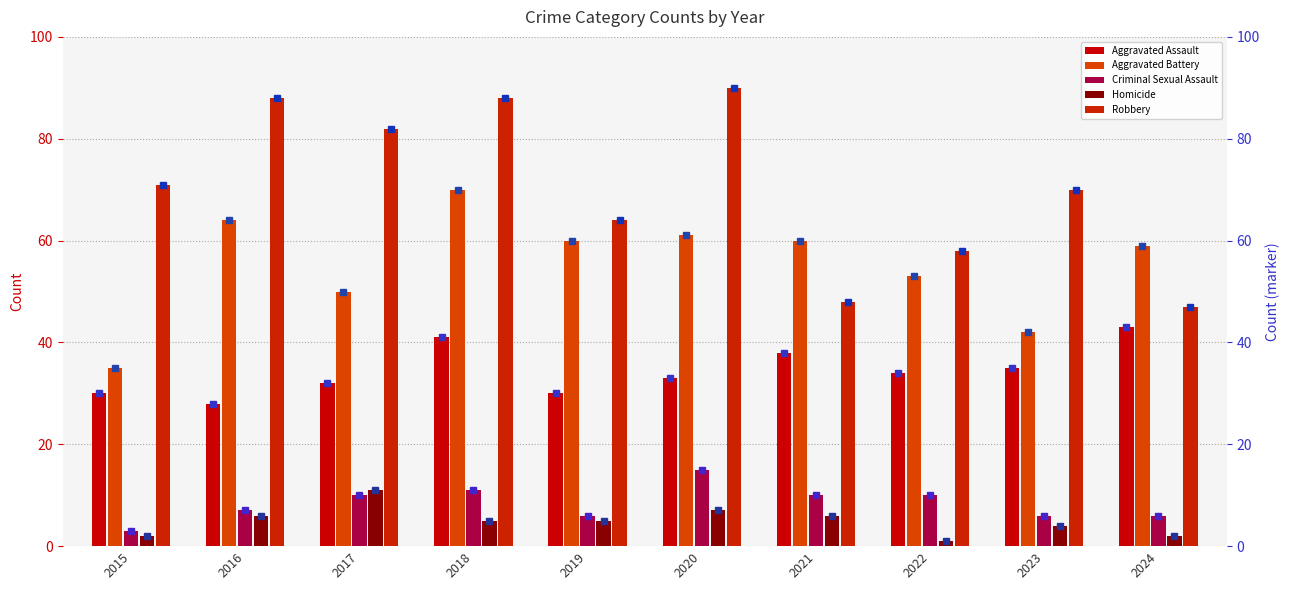

Which series has the largest total across all categories?

Robbery